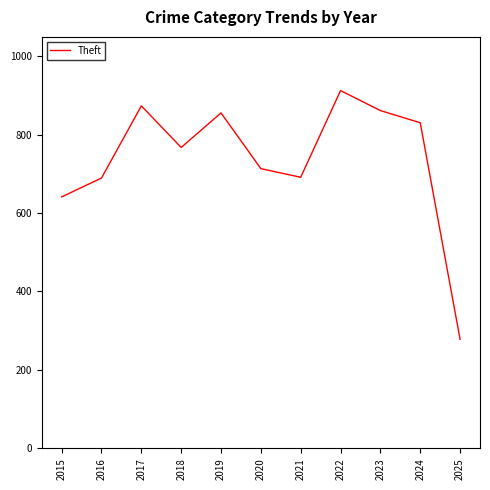

The value at 2016 is 1100. True or false?

False